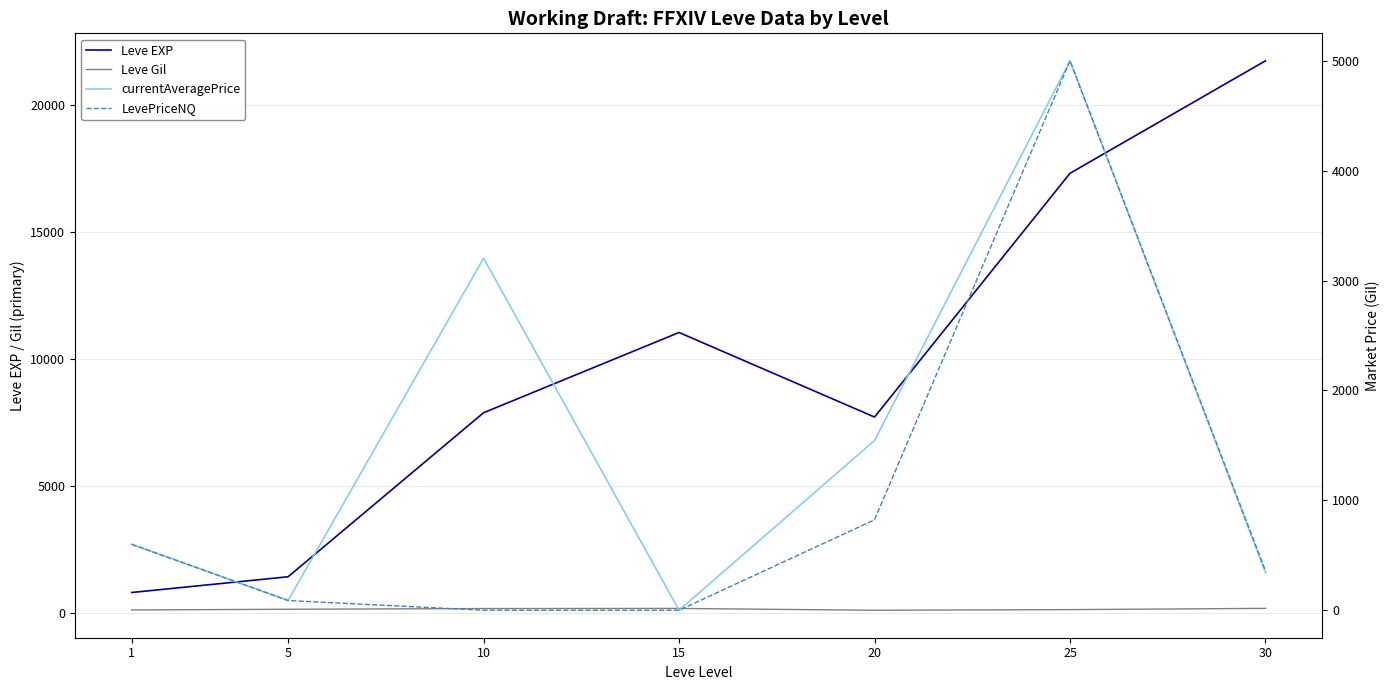

Reading right to left, list all the values displayed in this chart.

Leve EXP: 30=21740.0	25=17310.0	20=7710.0	15=11040.0	10=7880.0	5=1420.0	1=800.0
Leve Gil: 30=175.0	25=126.0	20=101.0	15=172.0	10=168.0	5=140.0	1=113.0
currentAveragePrice: 30=341.2	25=4999.0	20=1544.8	15=0.0	10=3202.7	5=89.2	1=600.0
LevePriceNQ: 30=358.3	25=4999.0	20=823.0	15=0.0	10=0.0	5=88.5	1=600.0